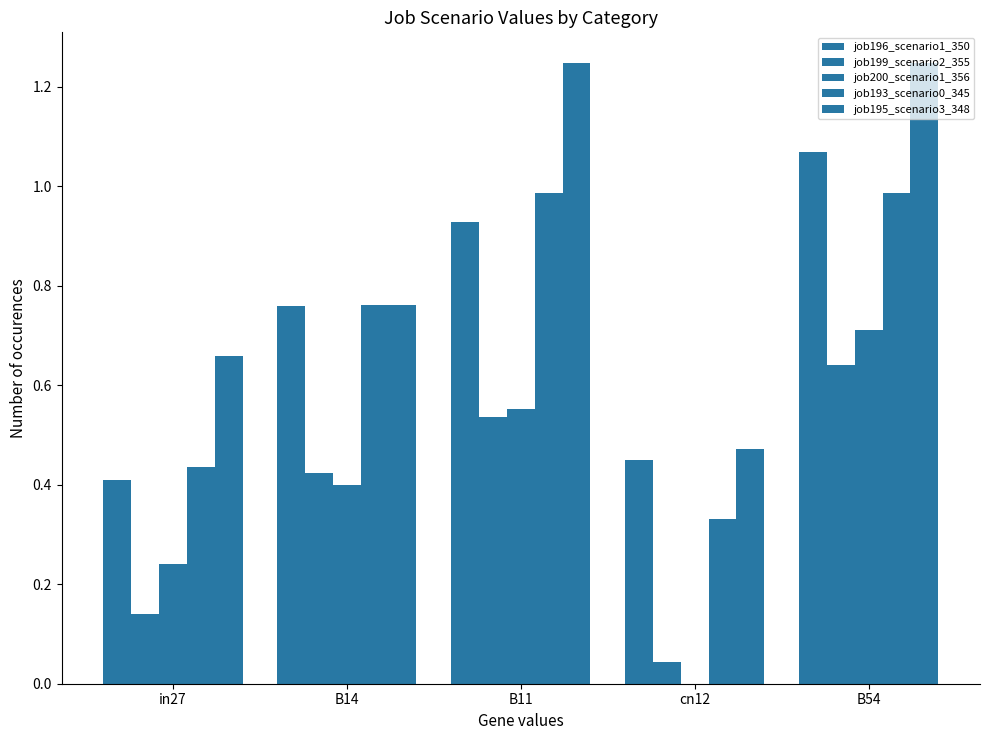

How many series are shown in this chart?

5